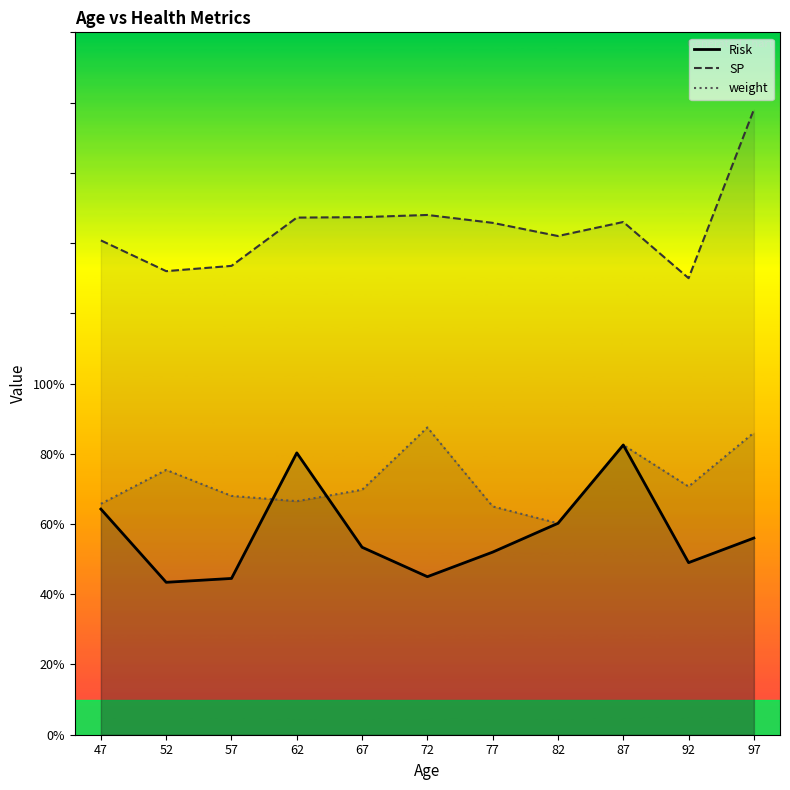

Which series ends up on top after the final intersection of weight and Risk?

weight